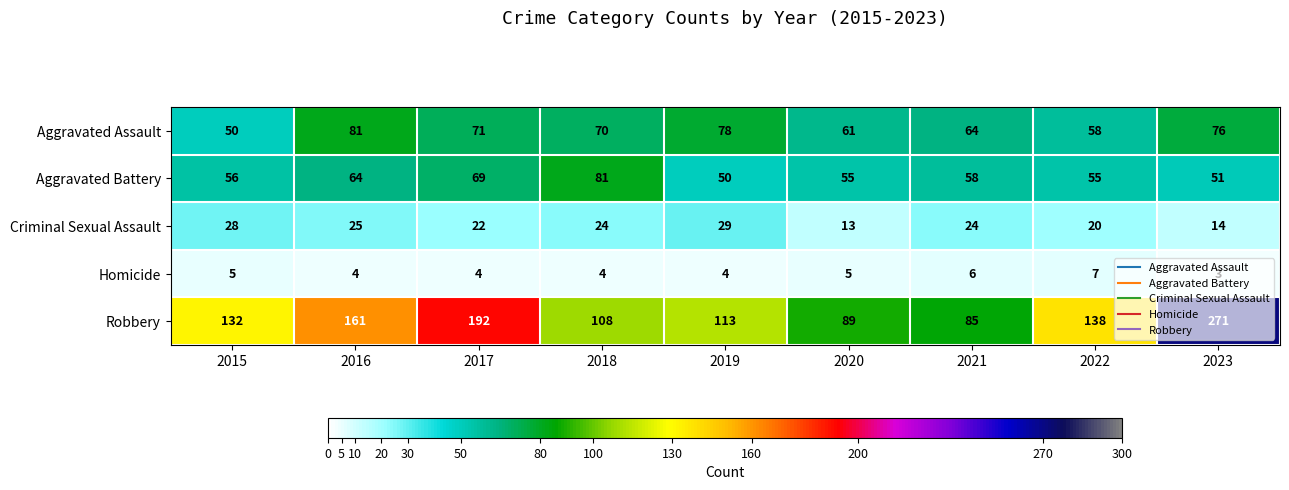

At which category is the sum across all series the highest?

2023